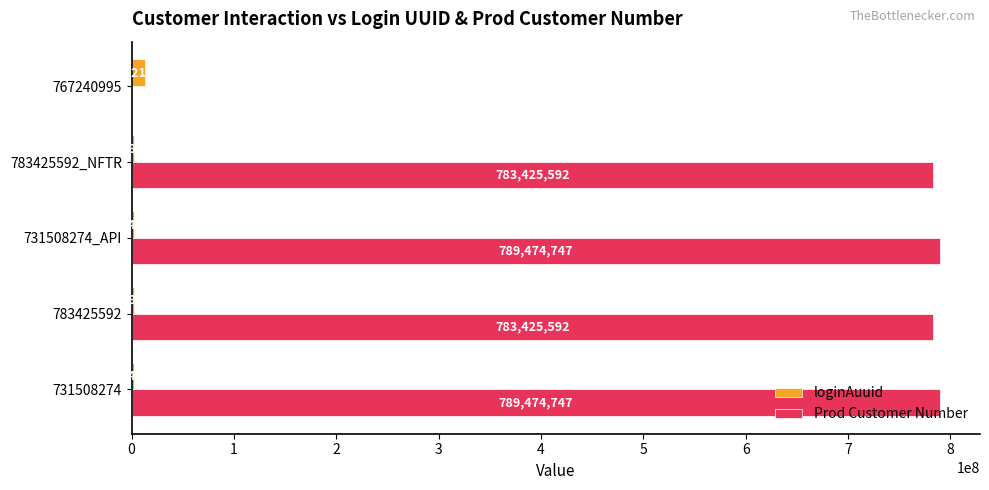

Which series has the largest total across all categories?

Prod Customer Number